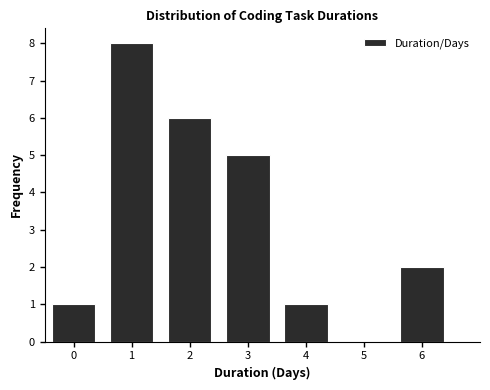

Reading right to left, what are all the values shown in this chart?

6=2	5=0	4=1	3=5	2=6	1=8	0=1